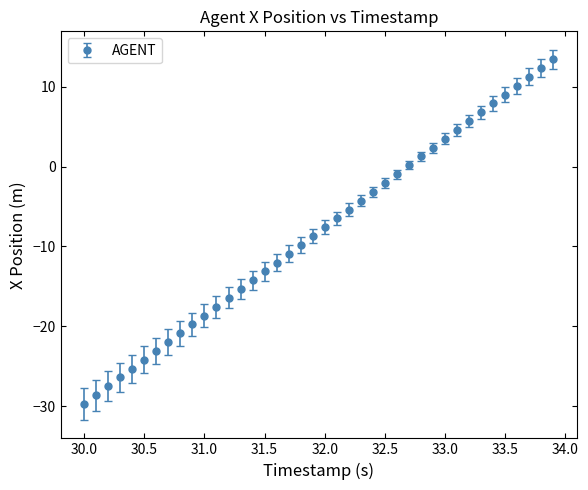

What is the average value?

-8.1